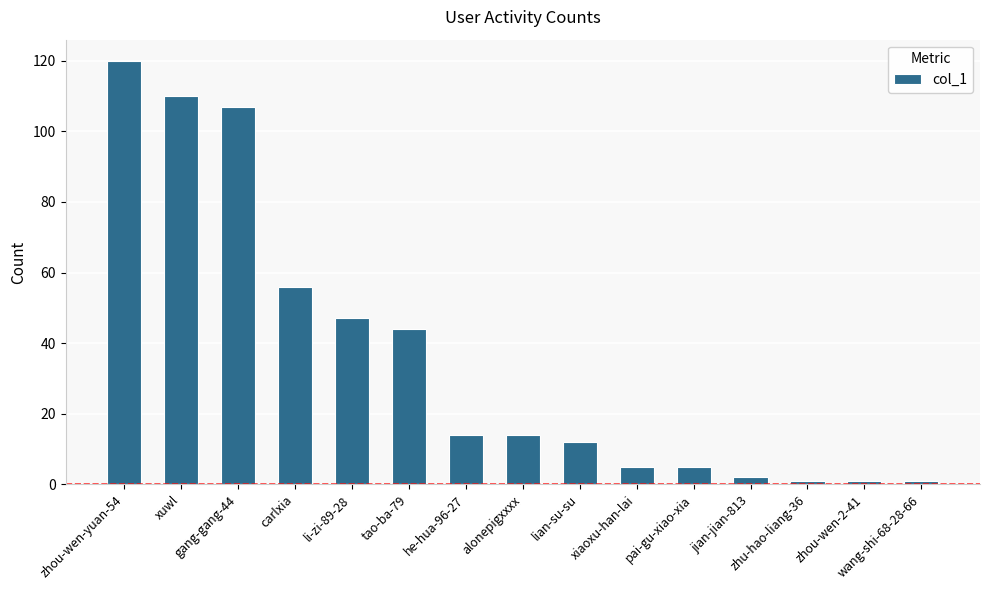

What is the label of the 12th bar from the right?

carlxia